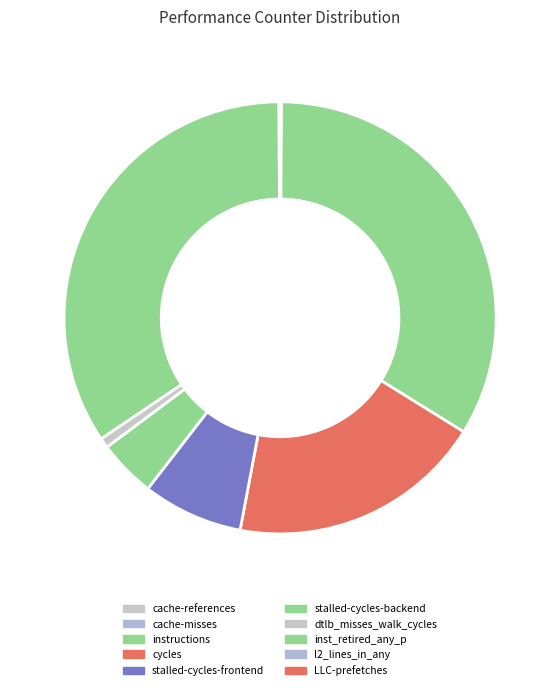

Which has a higher value, stalled-cycles-backend or LLC-prefetches?

stalled-cycles-backend